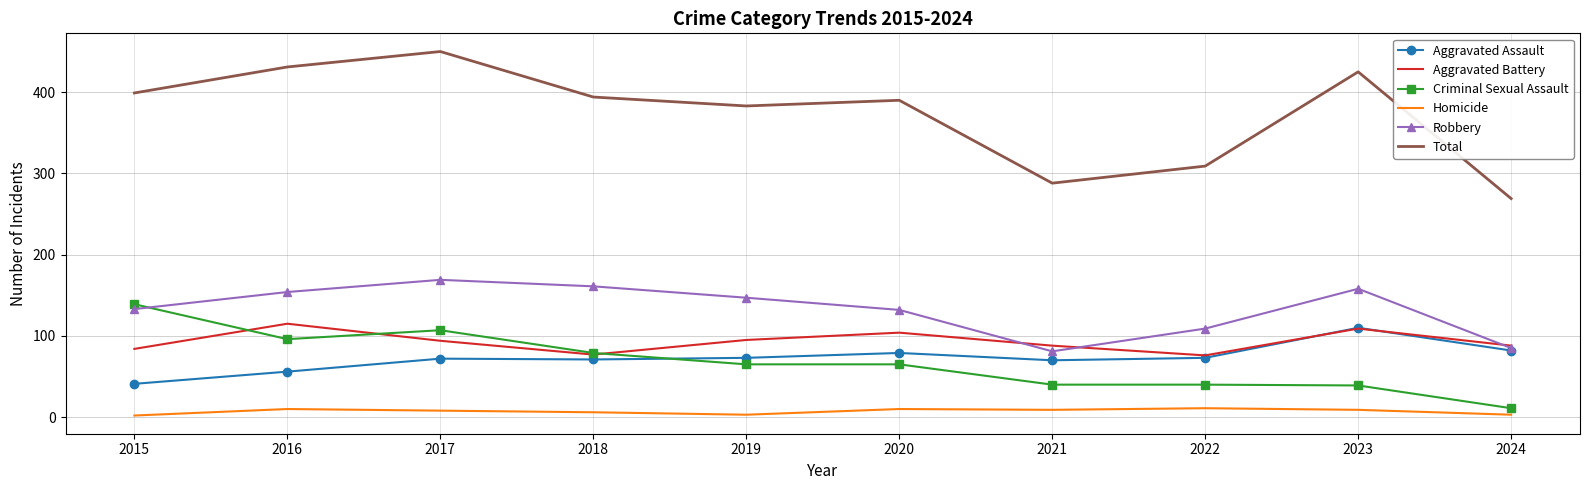

The value of Aggravated Battery at 2016 is 115. True or false?

True